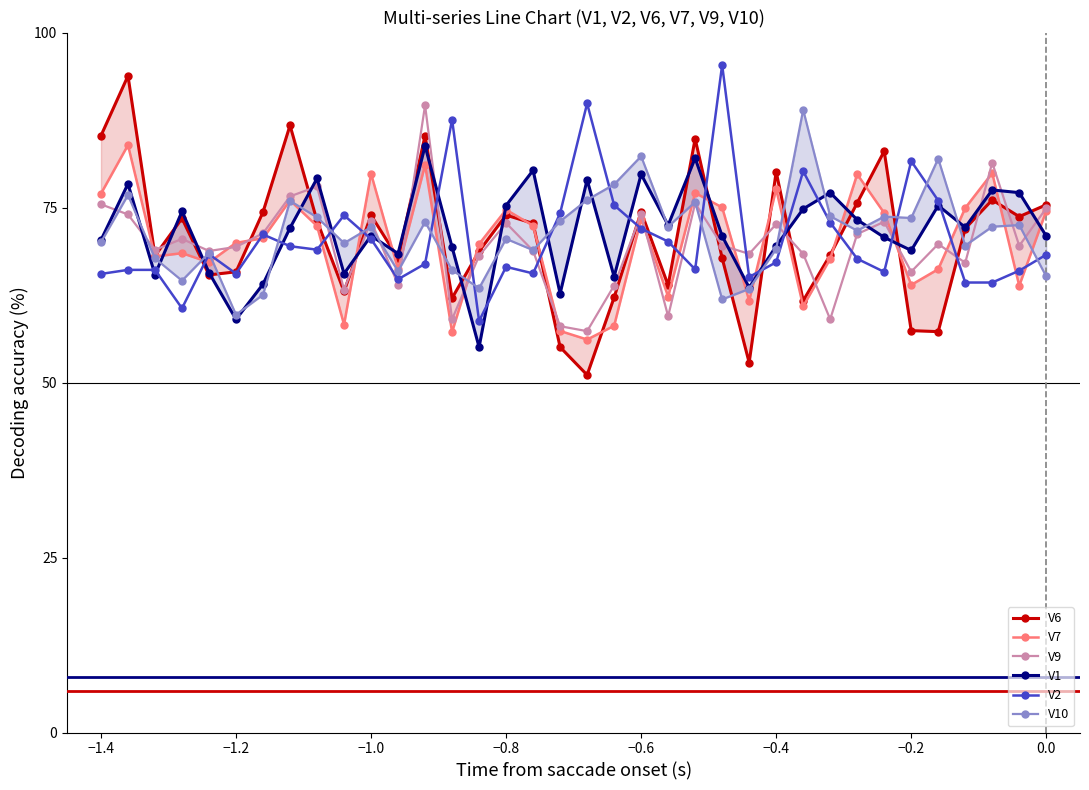

True or false: V9 has more than 0 interior local peaks.

True